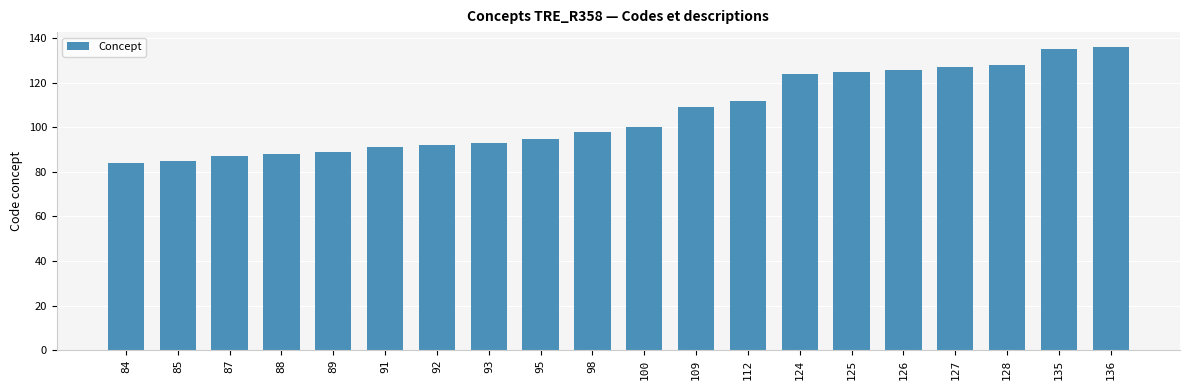

Count the number of data series in this chart.

1